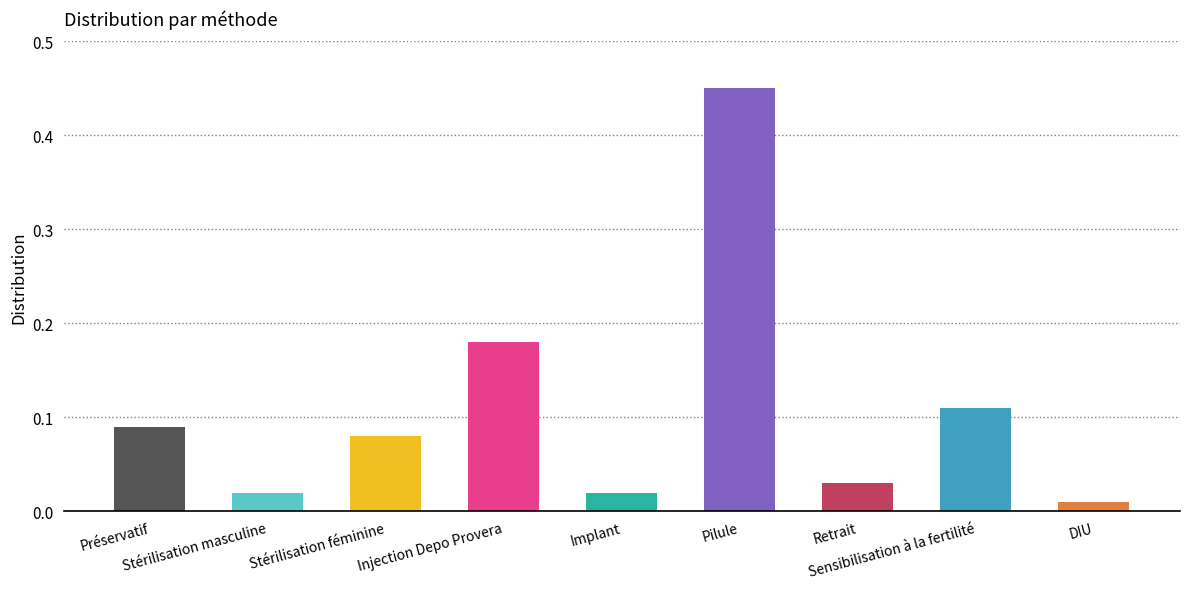

What is the label of the 6th bar from the left?

Pilule